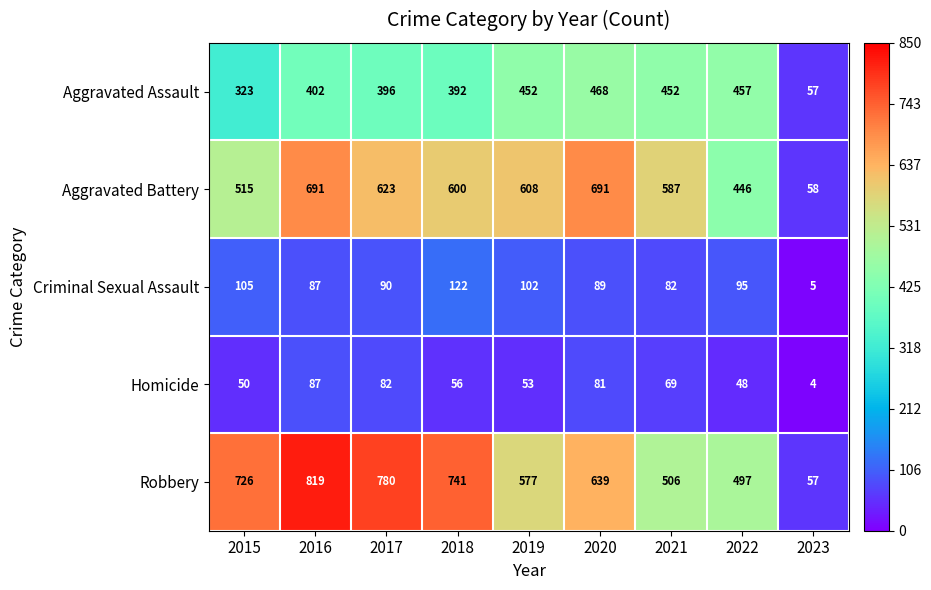

List the labels in order of Criminal Sexual Assault value, smallest first.

2023, 2021, 2016, 2020, 2017, 2022, 2019, 2015, 2018